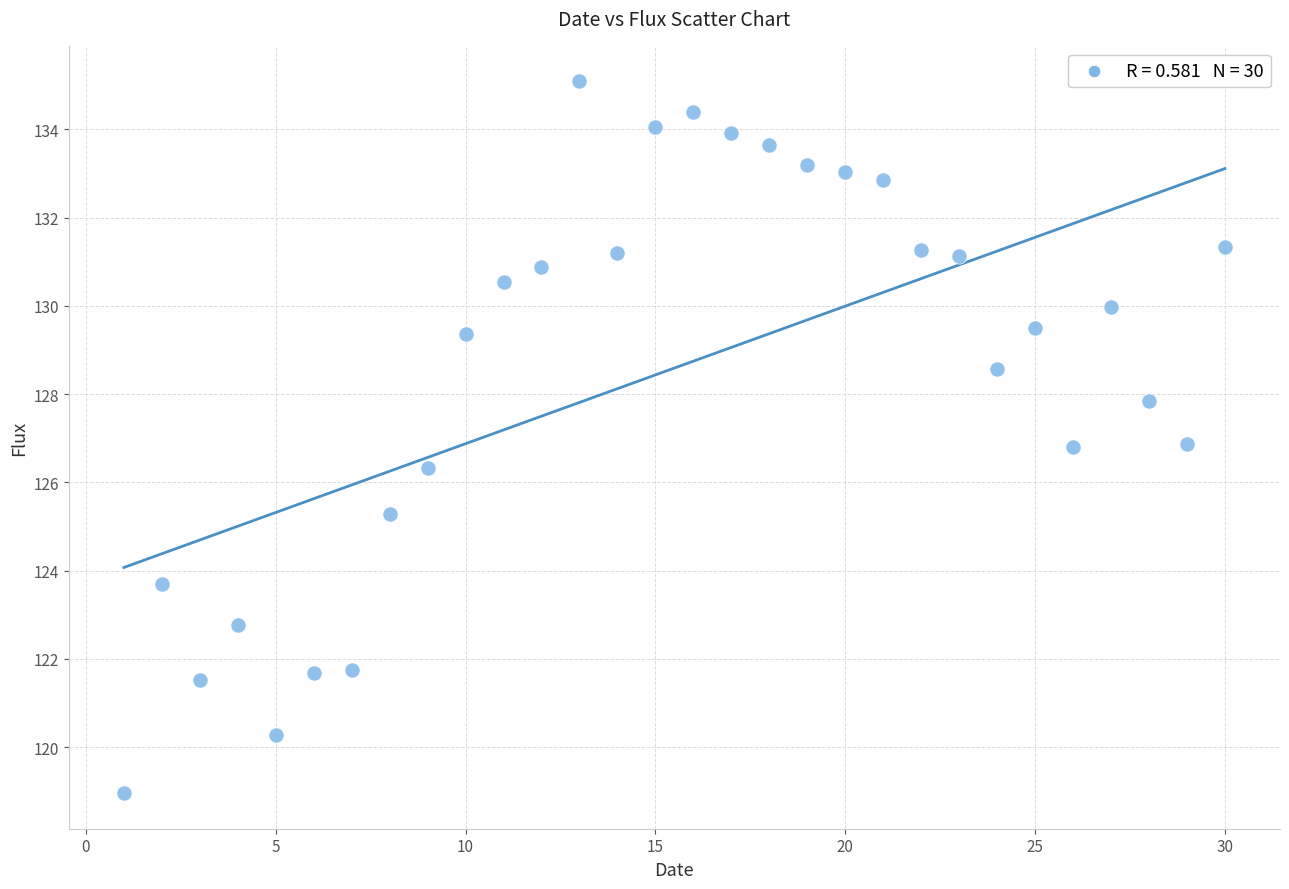

What is the range of X values (max minus min)?

29.0